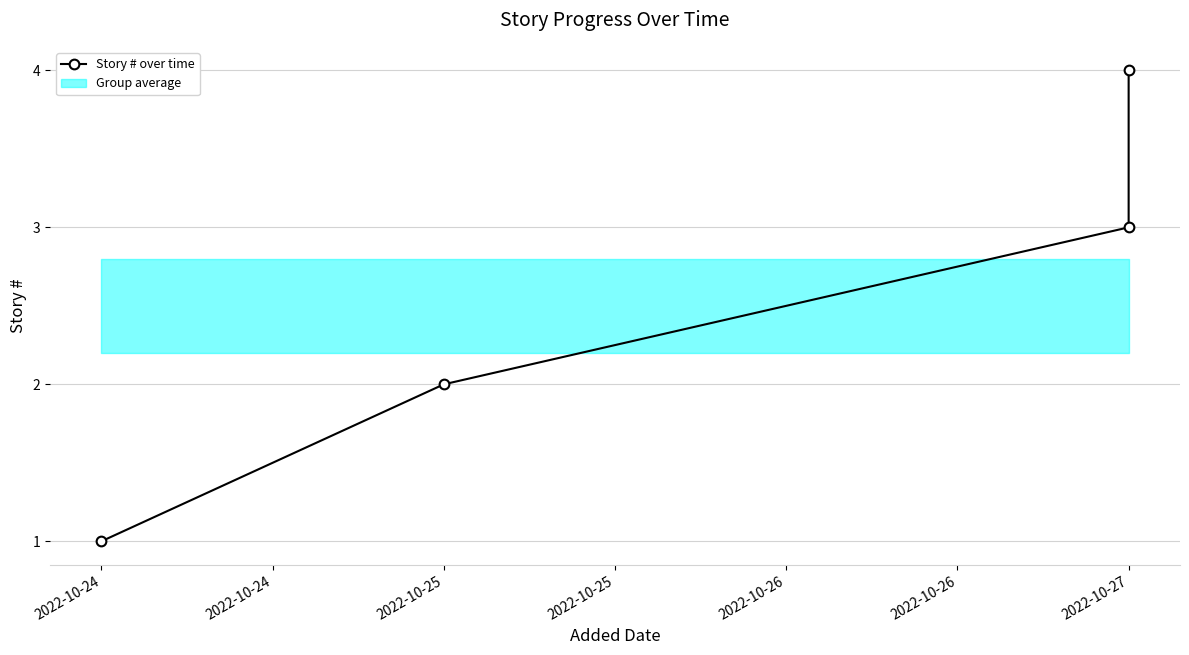

Reading left to right, what are all the values shown in this chart?

1	2	3	4